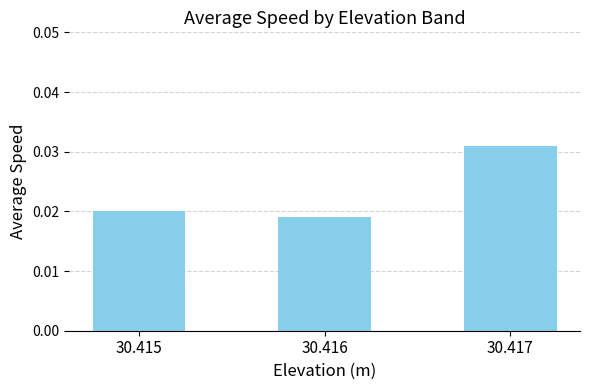

Rank the categories by value from lowest to highest.

30.416, 30.415, 30.417